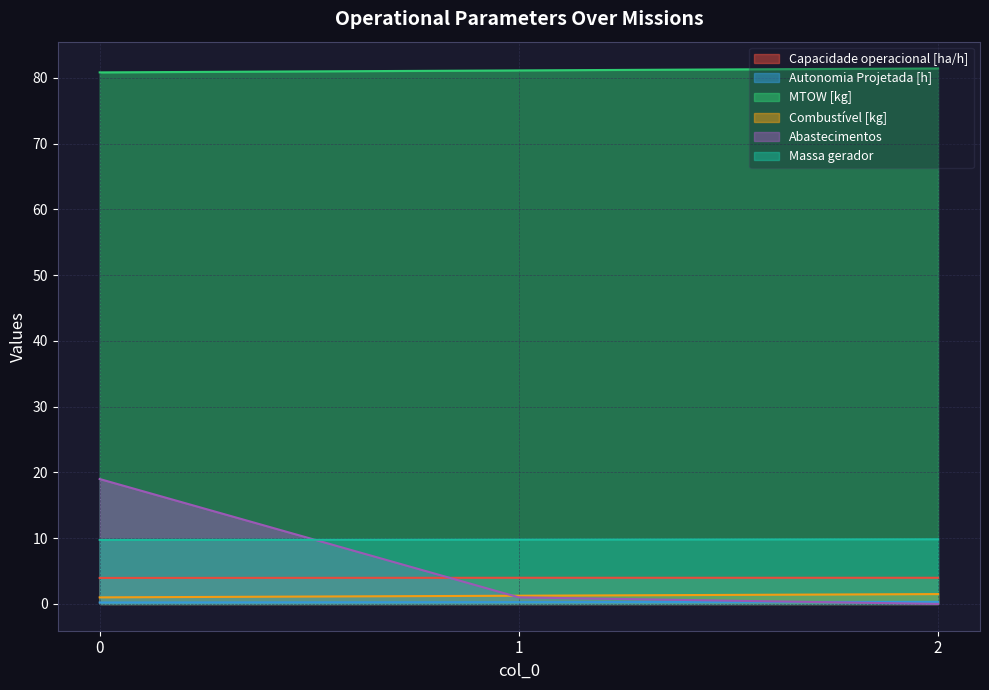

What is the average value of the Combustível [kg] series?

1.2